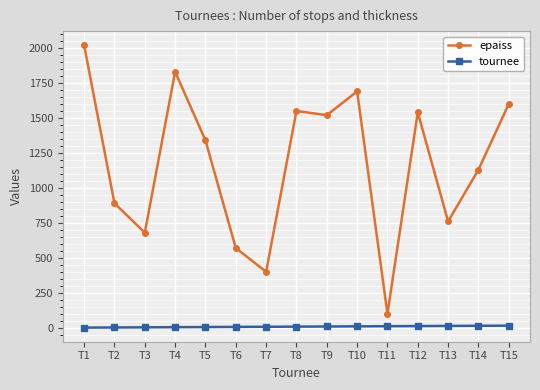

At T15, list the series in order from smallest to largest.

tournee, epaiss